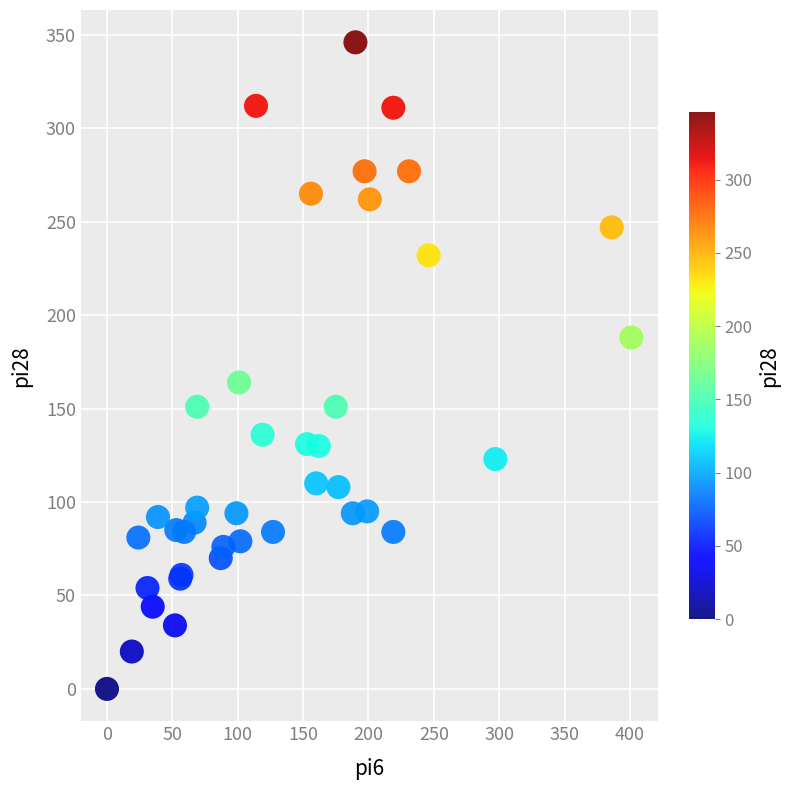

What Y value in the scatter plot is closest to 173?

164